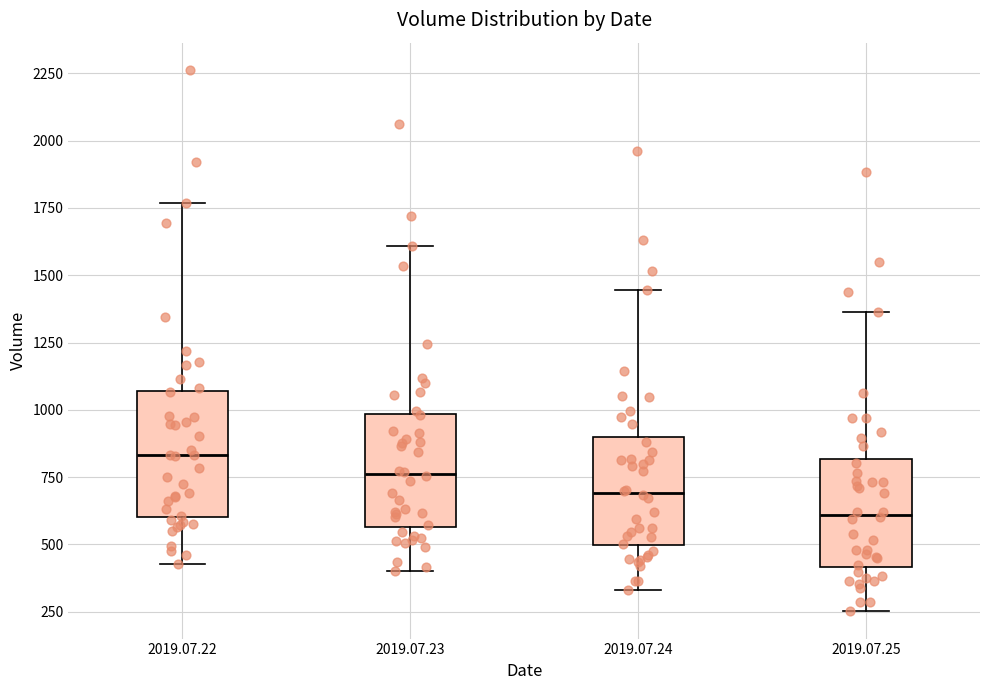

Reading left to right, transcribe this box plot: for each box, give where its median line is, the range the box spans, and where its two whiskers end, as read against the y-axis. The values are not printed on the chart, so give them approximately, as read against the axis.

2019.07.22: median 850, box 600 to 1050, whiskers 450 to 1750
2019.07.23: median 750, box 550 to 1000, whiskers 400 to 1600
2019.07.24: median 700, box 500 to 900, whiskers 350 to 1450
2019.07.25: median 600, box 400 to 800, whiskers 250 to 1350